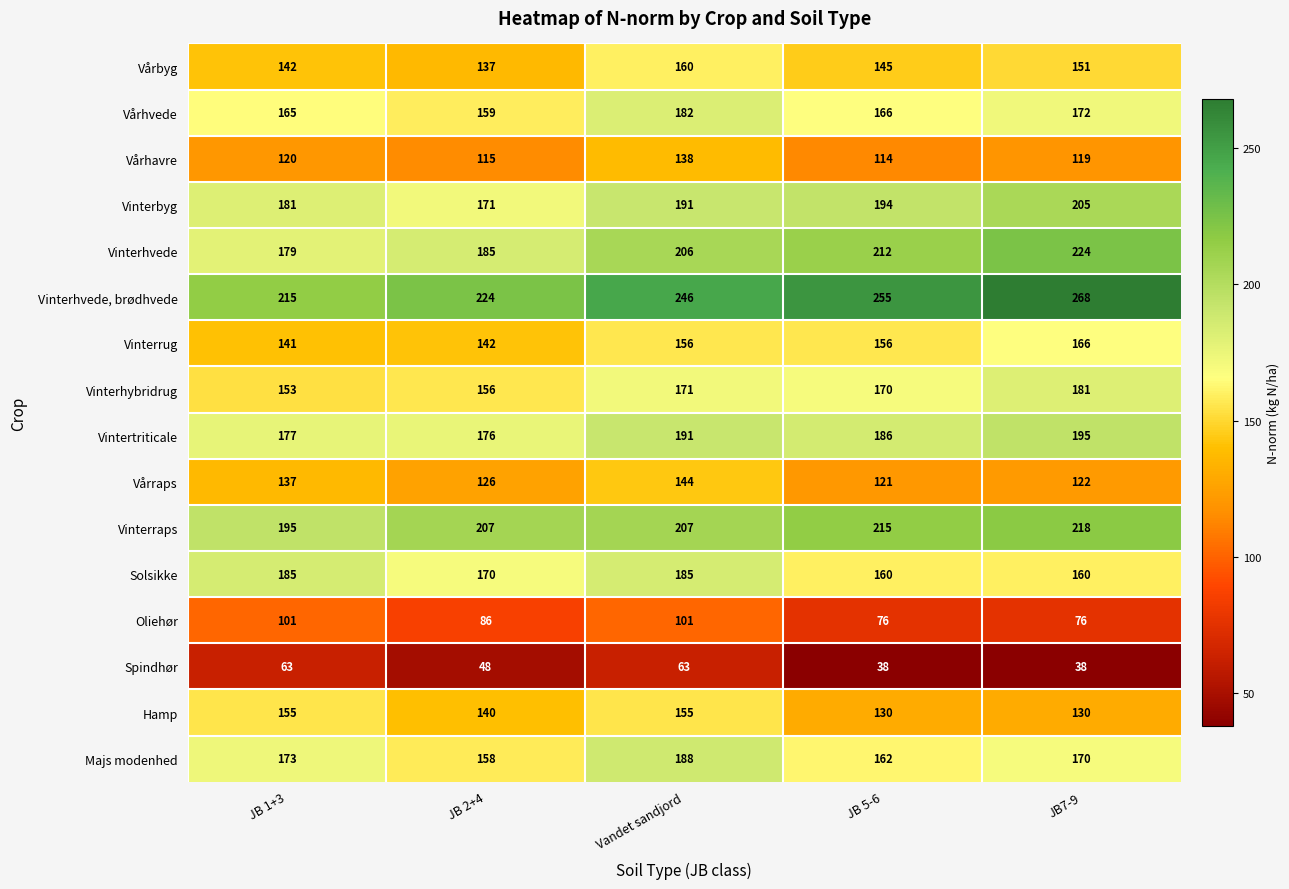

What is the difference between the Solsikke values at JB 5-6 and JB 2+4?

10